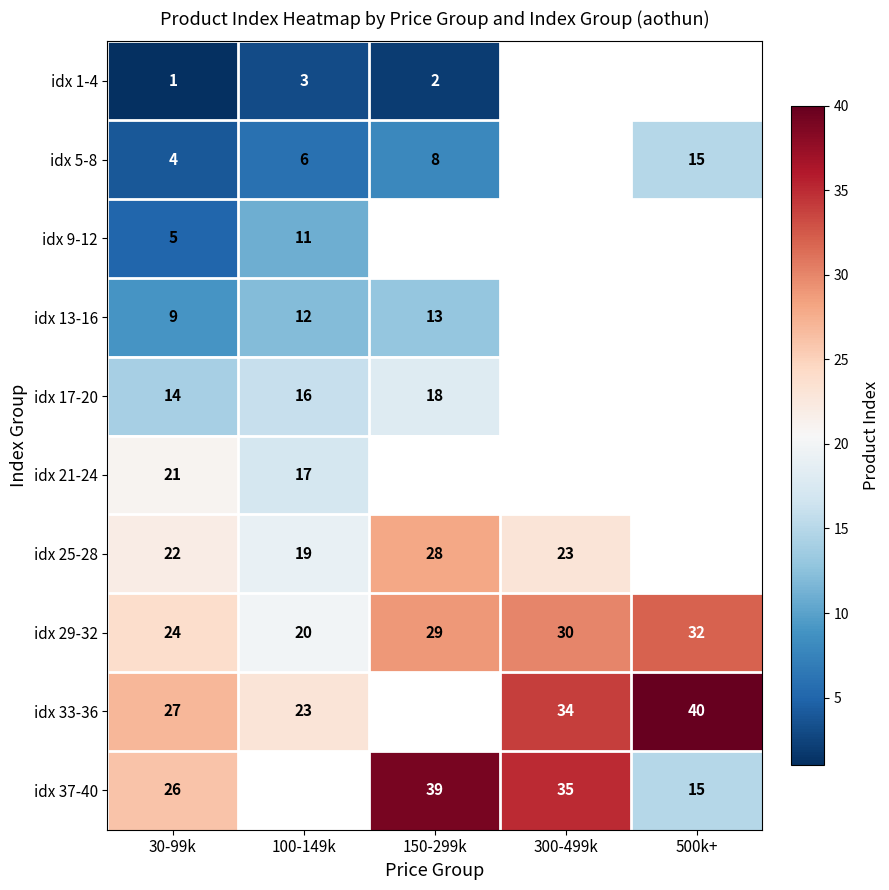

At how many categories does at least one series exceed 4?

5